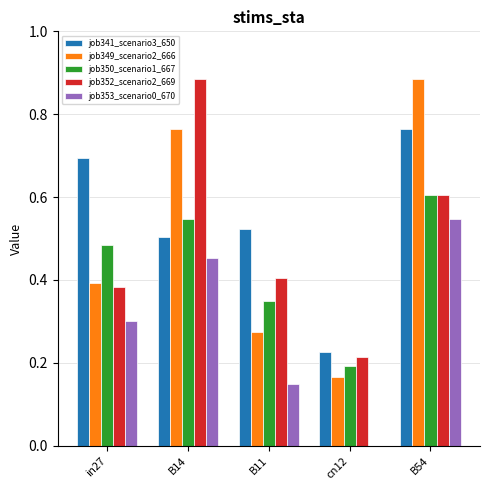

How many values in the job353_scenario0_670 series exceed 0?

4